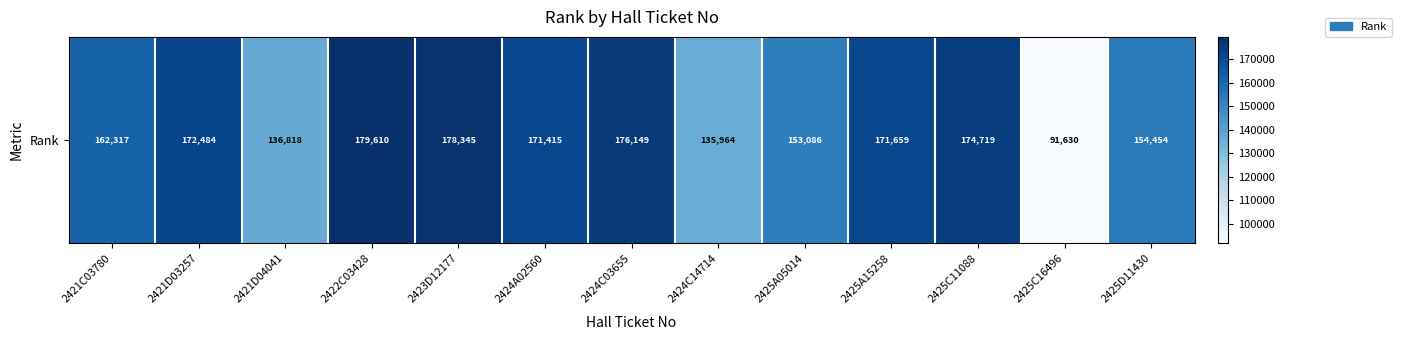

How many values are below 171415?

6